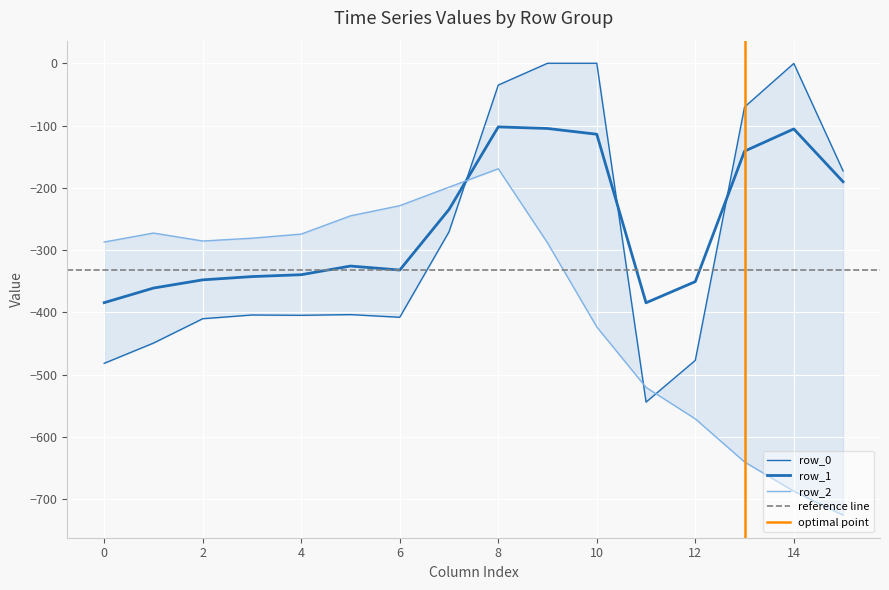

In row_1, how many points are lower than both neighbors (excluding endpoints)?

2